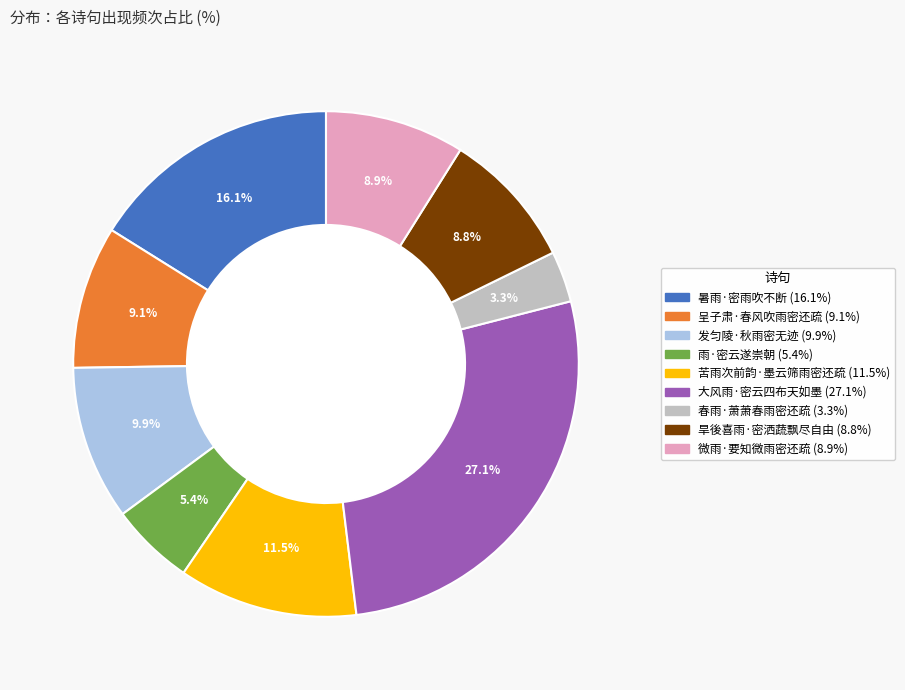

What is the largest slice in the pie chart?

大风雨·密云四布天如墨